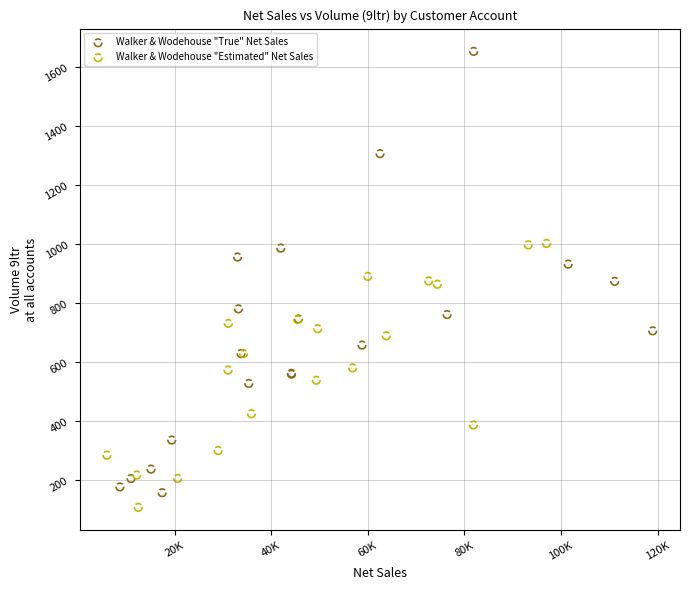

Which series has the widest spread of Y values?

Walker & Wodehouse "True" Net Sales